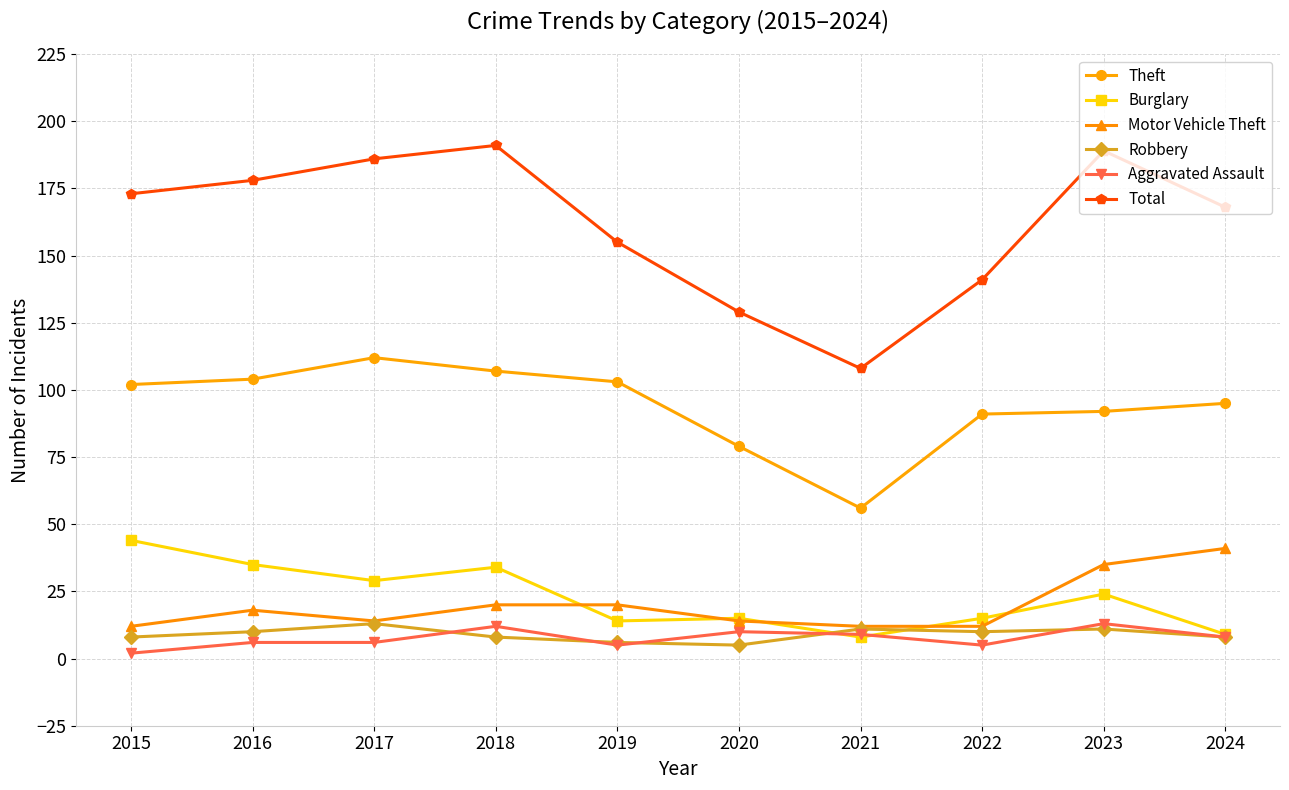

Is it true that Theft equals 95 at 2024?

True